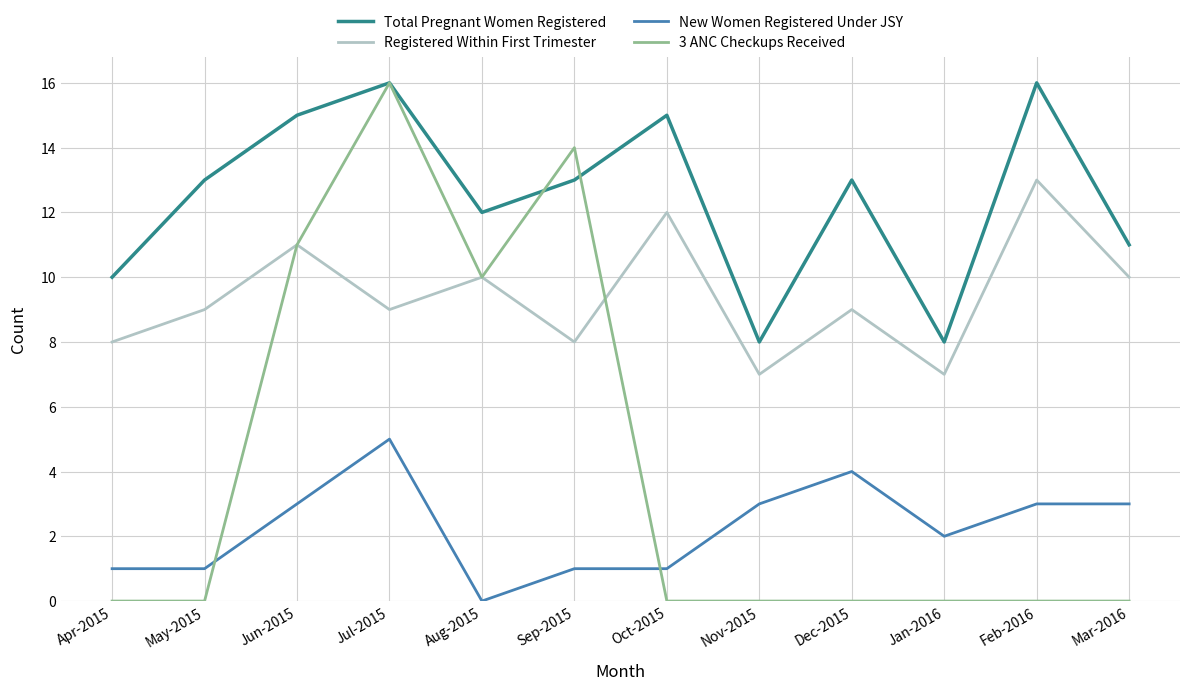

True or false: Registered Within First Trimester has a value of 4 at Aug-2015.

False